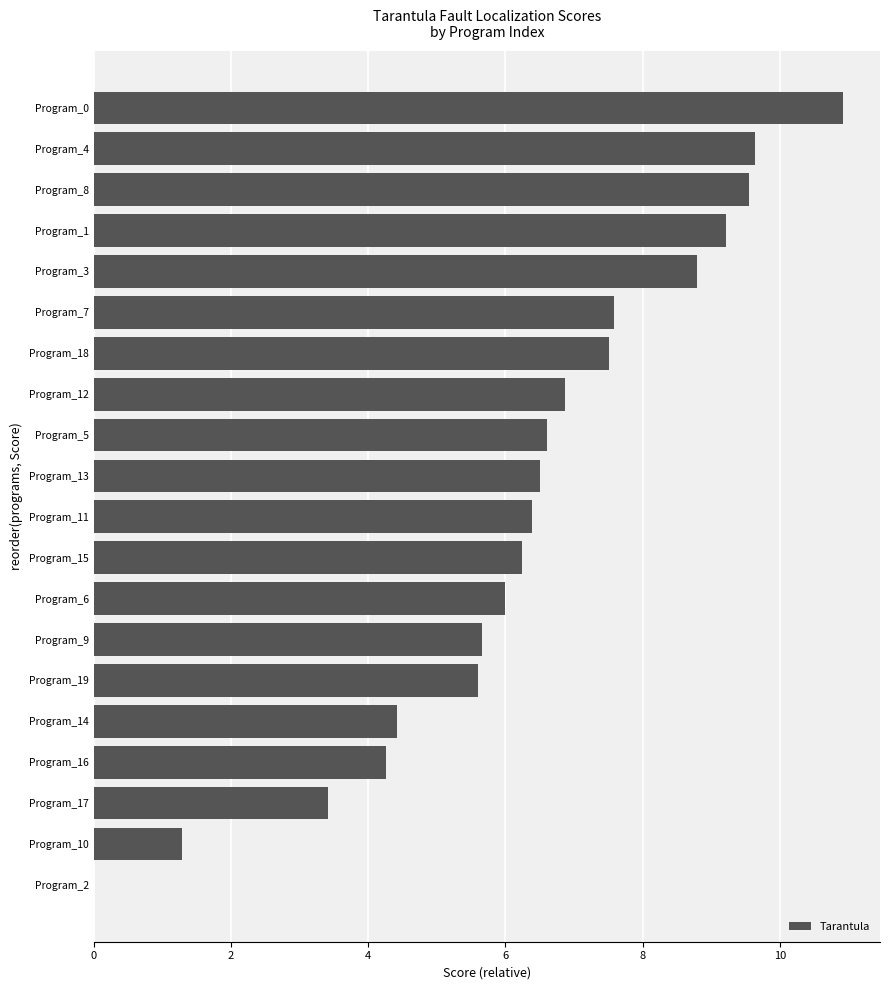

What is the sum of all values?

126.4